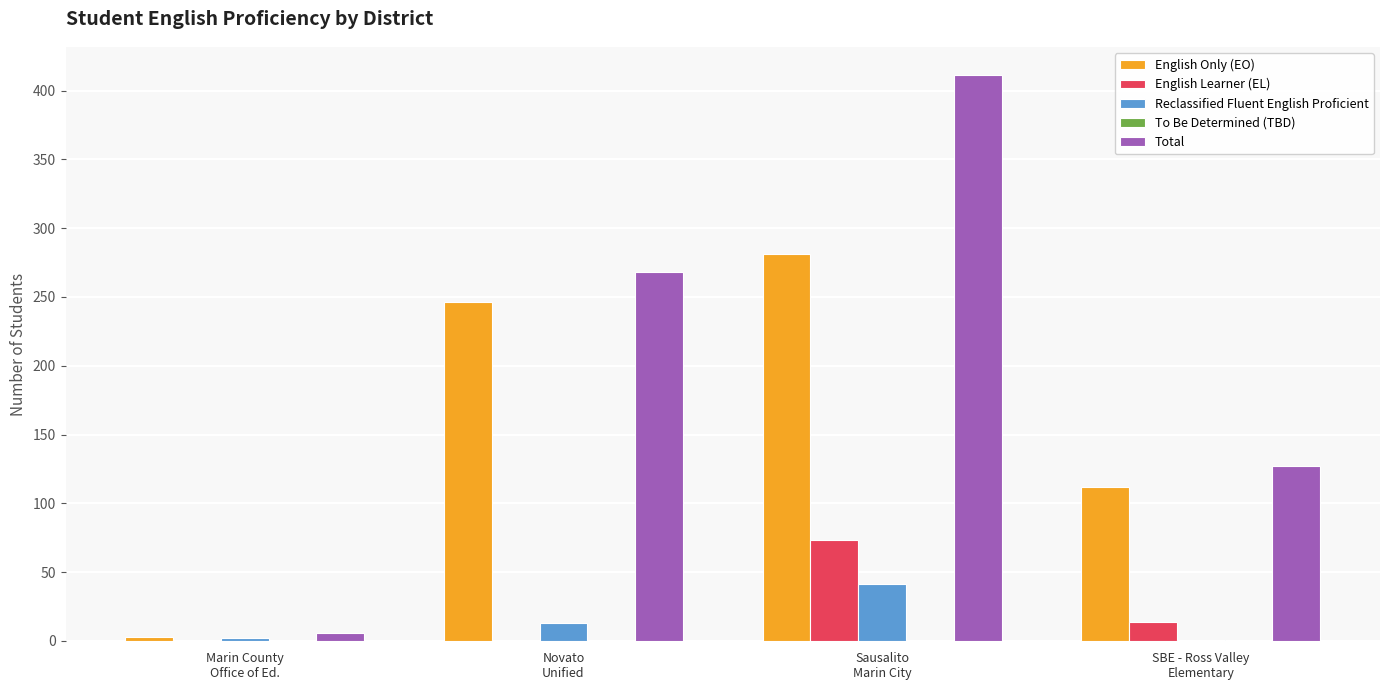

What is the total value across all series at Novato
Unified?

528